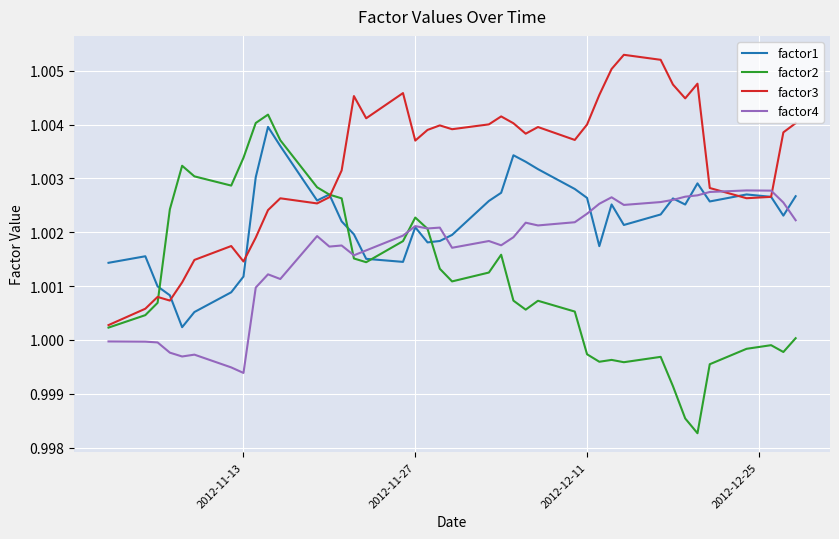

Which series has the largest total across all categories?

factor3